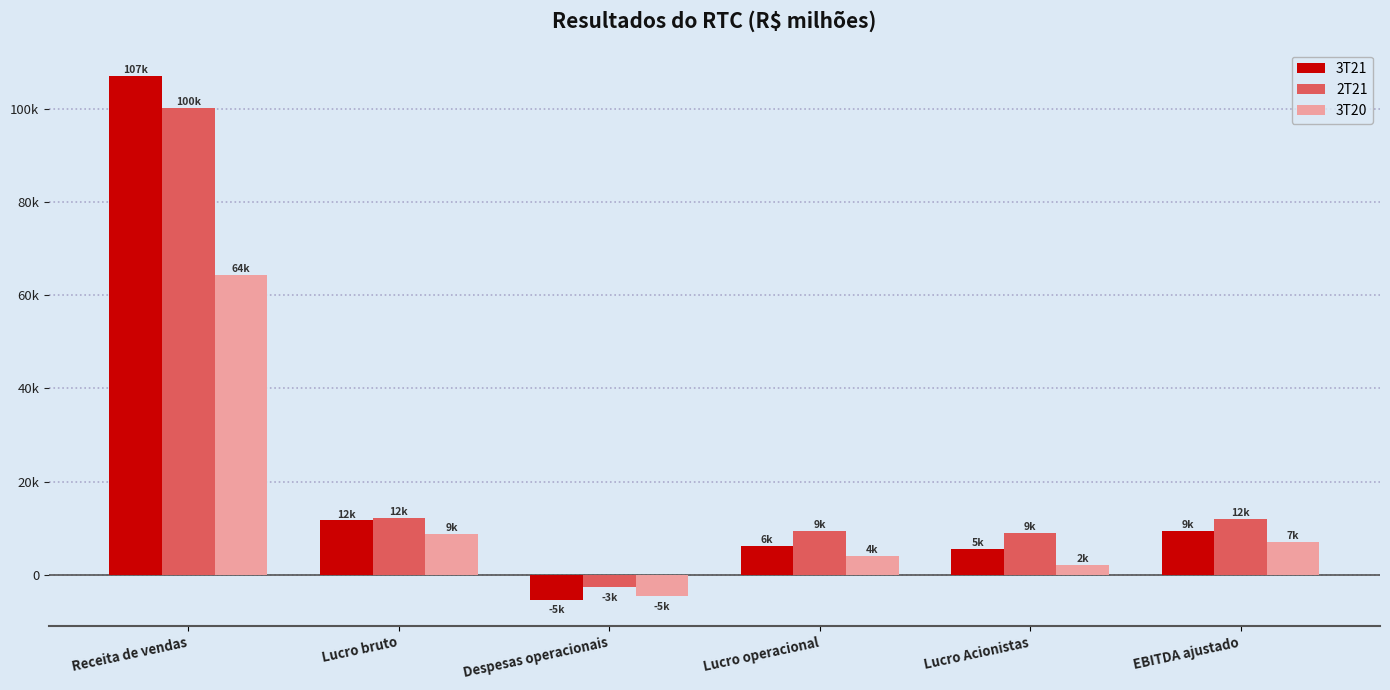

Does the chart contain any negative values?

Yes